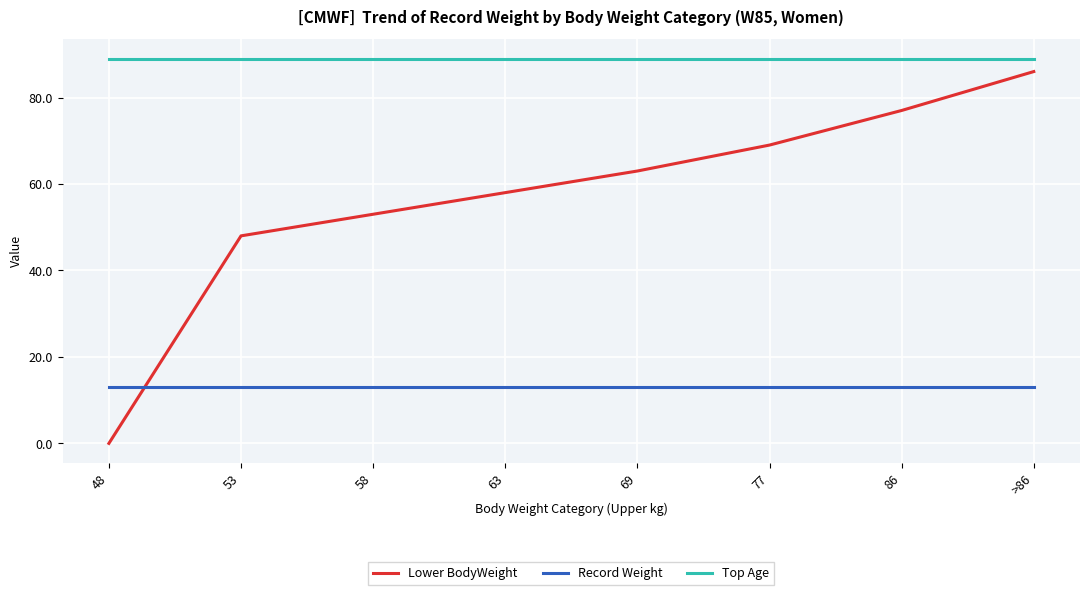

At how many categories does at least one series exceed 54?

8